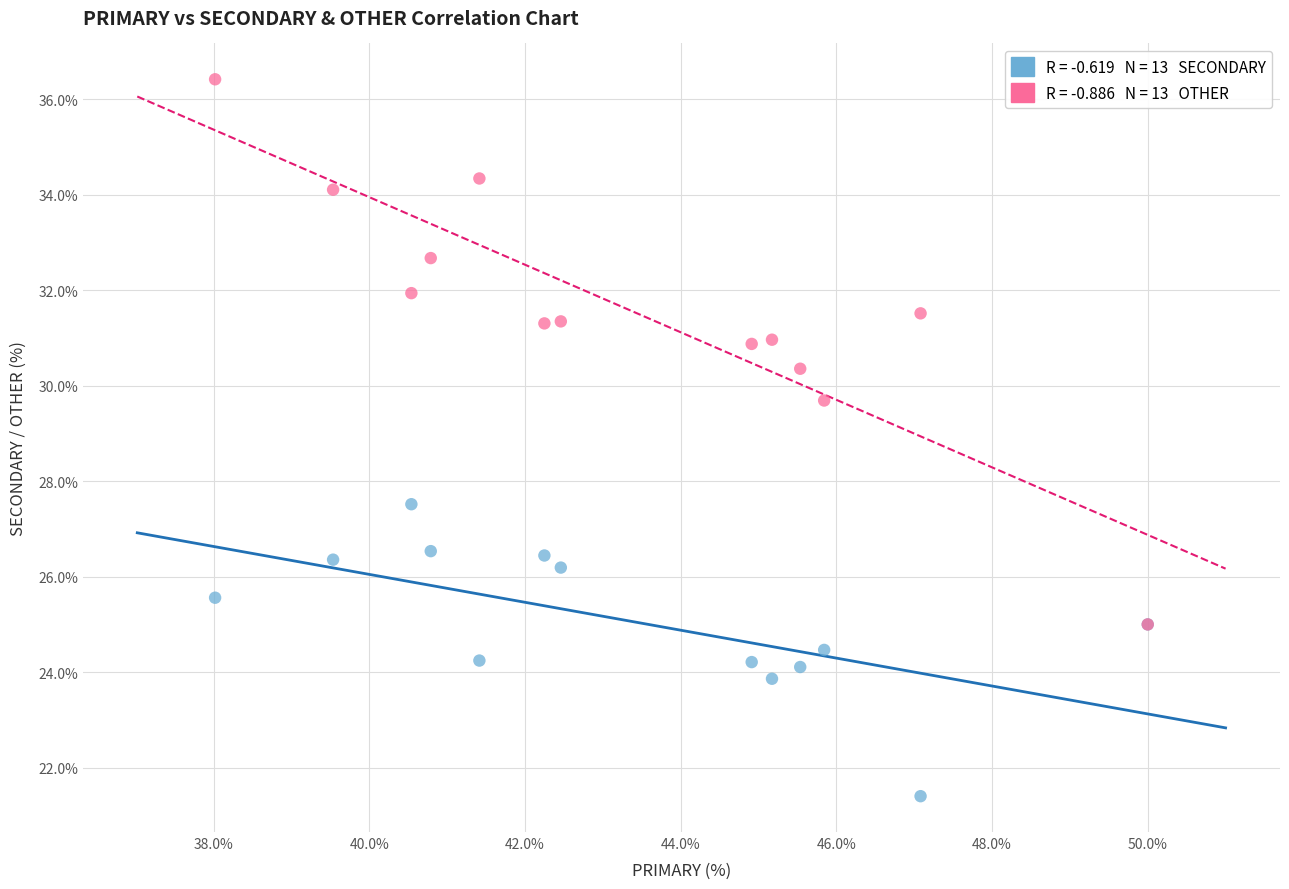

Across all series, what Y value is closest to 28?

27.5